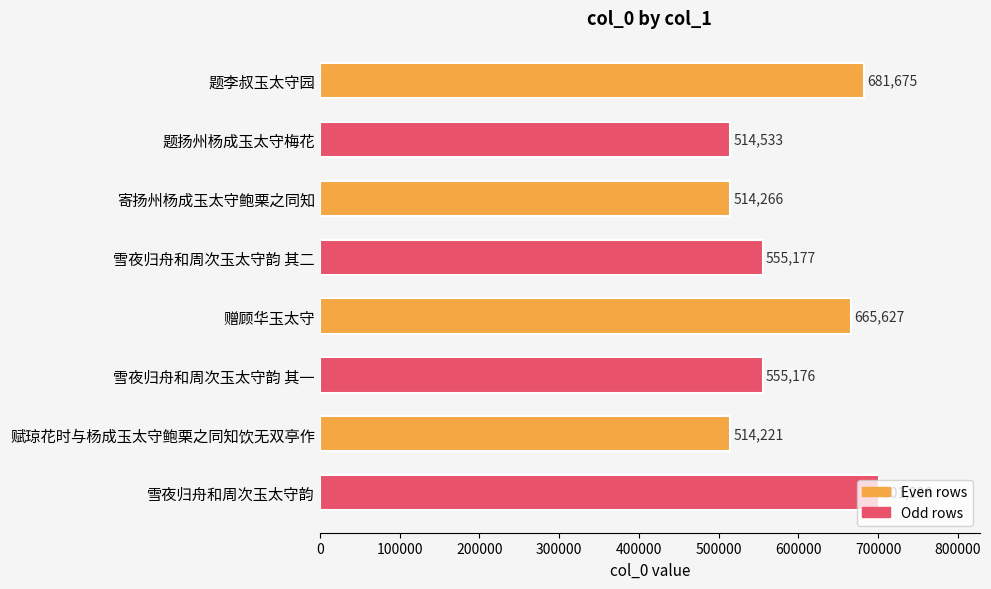

How many data points are less than 555177?

4